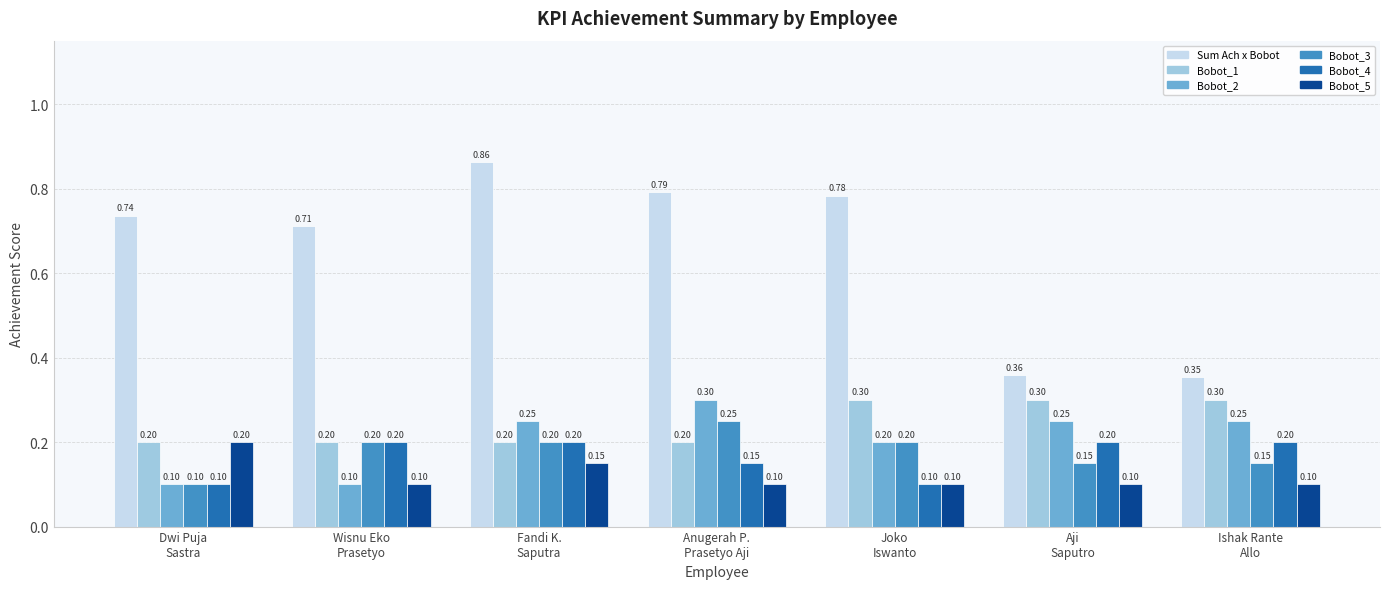

Which series has the largest total across all categories?

Sum Ach x Bobot